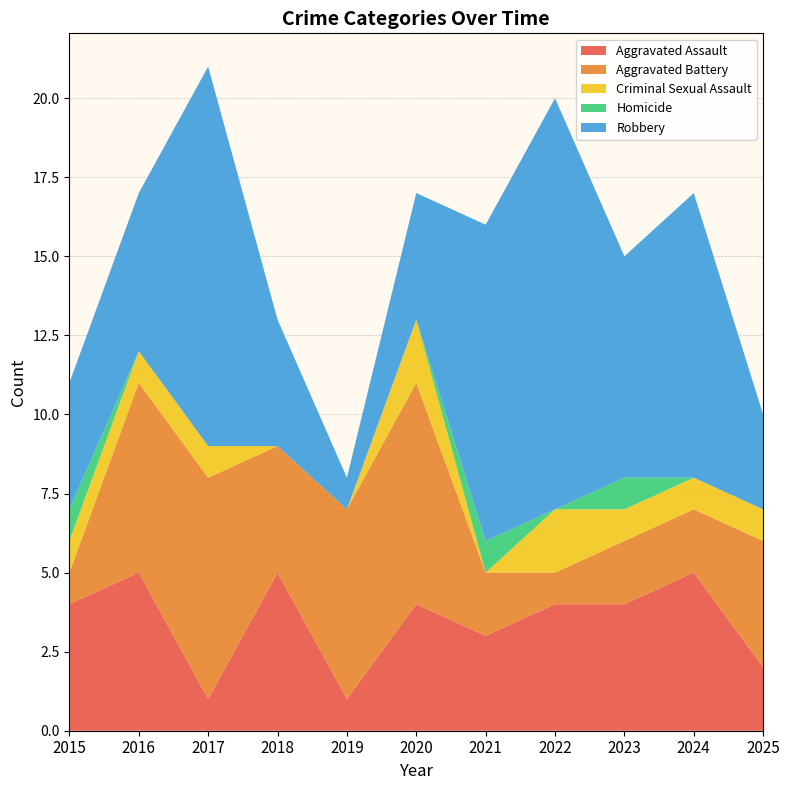

Reading right to left, extract all data points from this chart.

Aggravated Assault: 2025=2	2024=5	2023=4	2022=4	2021=3	2020=4	2019=1	2018=5	2017=1	2016=5	2015=4
Aggravated Battery: 2025=4	2024=2	2023=2	2022=1	2021=2	2020=7	2019=6	2018=4	2017=7	2016=6	2015=1
Criminal Sexual Assault: 2025=1	2024=1	2023=1	2022=2	2021=0	2020=2	2019=0	2018=0	2017=1	2016=1	2015=1
Homicide: 2025=0	2024=0	2023=1	2022=0	2021=1	2020=0	2019=0	2018=0	2017=0	2016=0	2015=1
Robbery: 2025=3	2024=9	2023=7	2022=13	2021=10	2020=4	2019=1	2018=4	2017=12	2016=5	2015=4